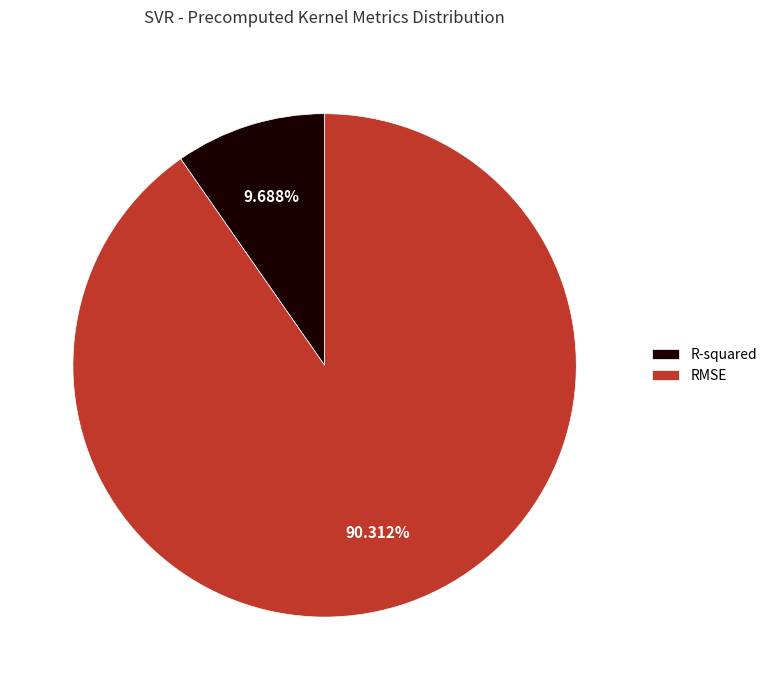

What is the total percentage of RMSE and R-squared?

100.0%